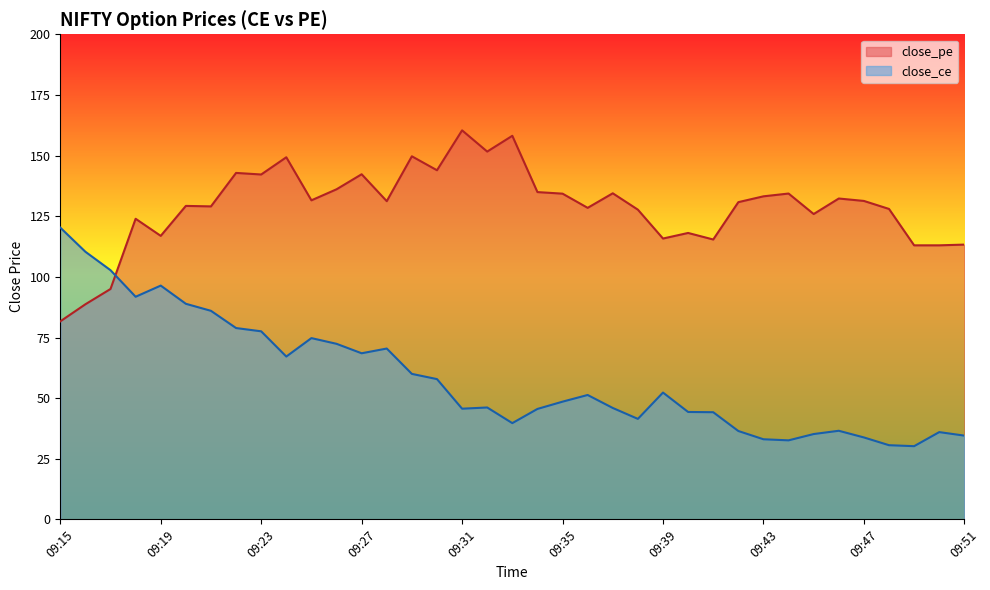

Where is the first local minimum for close_ce?

09:18